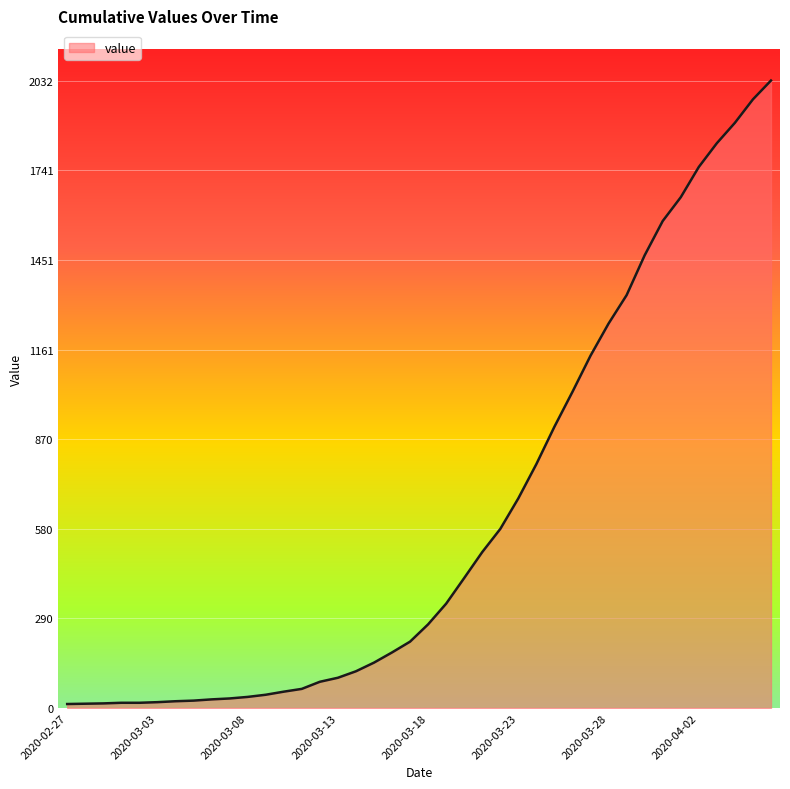

What is the maximum value shown in the chart?

2032